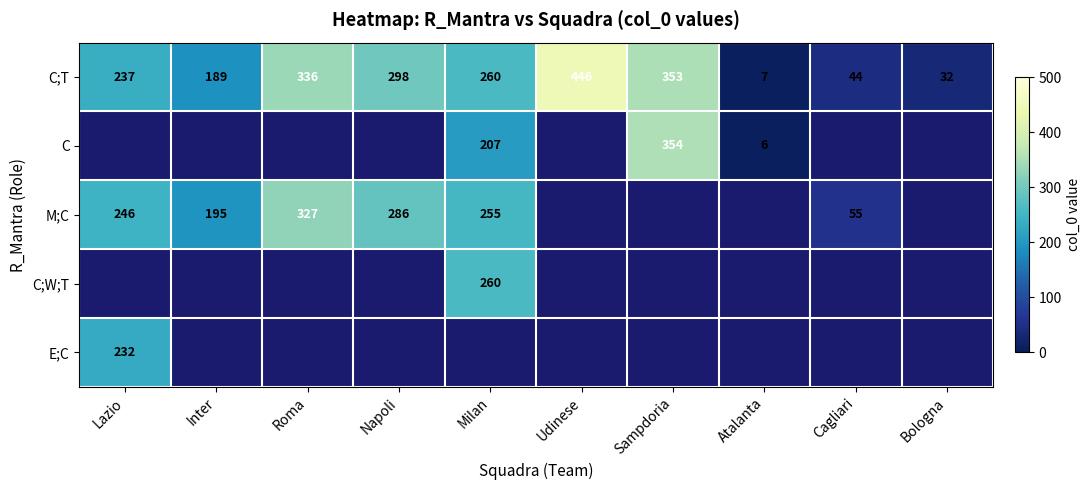

True or false: C;T has a value of 260 at Milan.

True